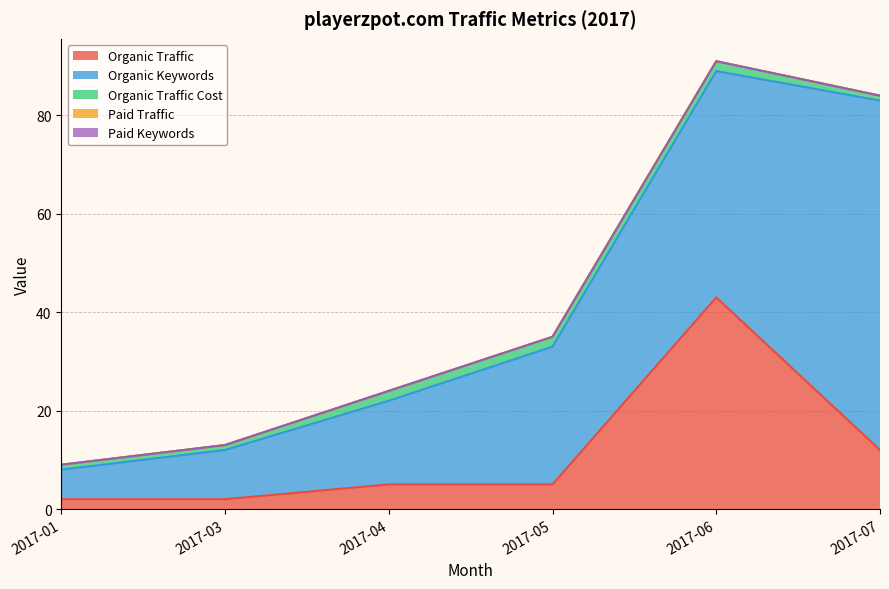

True or false: Paid Keywords has more than 0 interior local peaks.

False